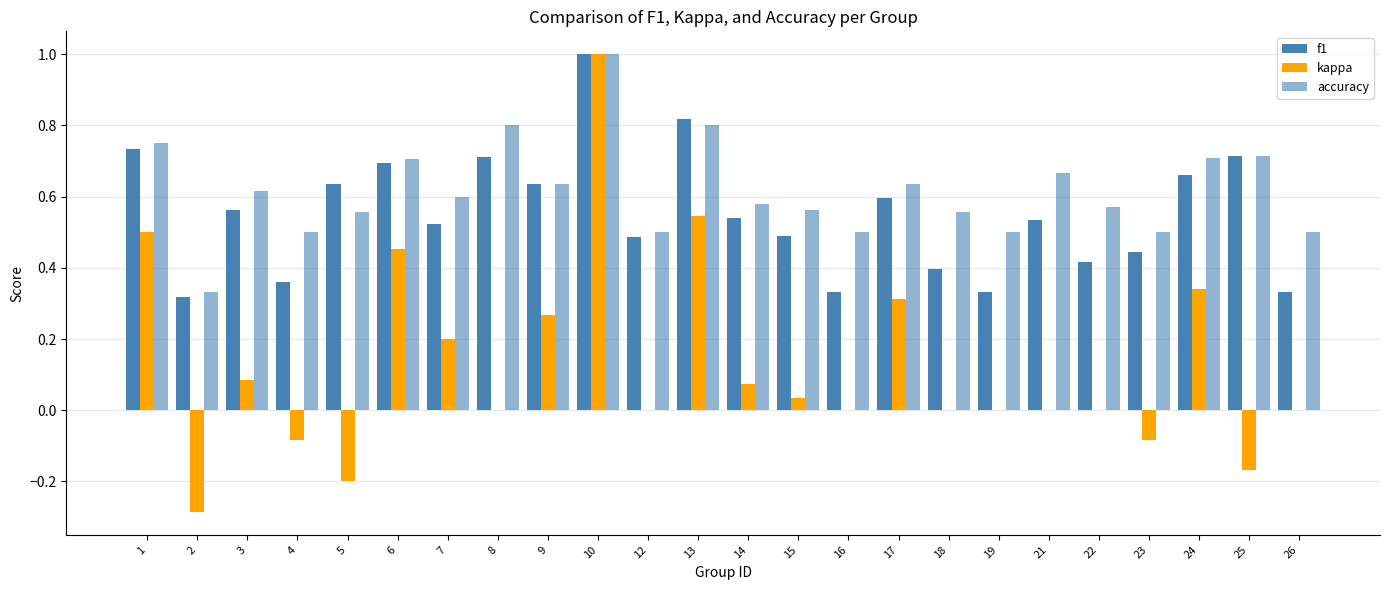

How many distinct data groups are displayed?

3